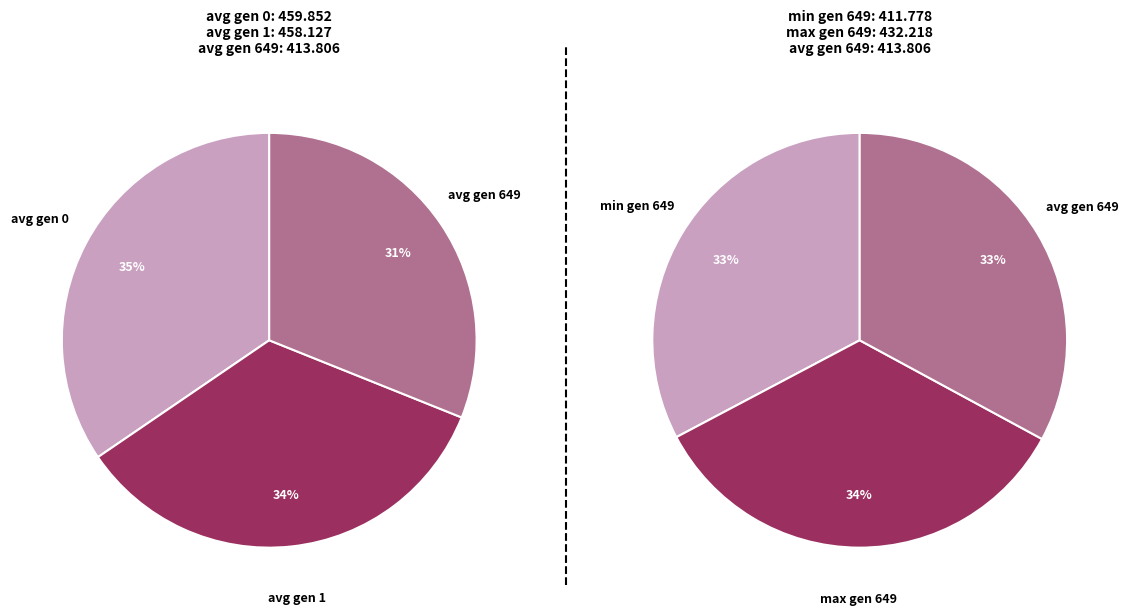

What is the change in value from avg gen 1 to avg gen 649?

-44.3